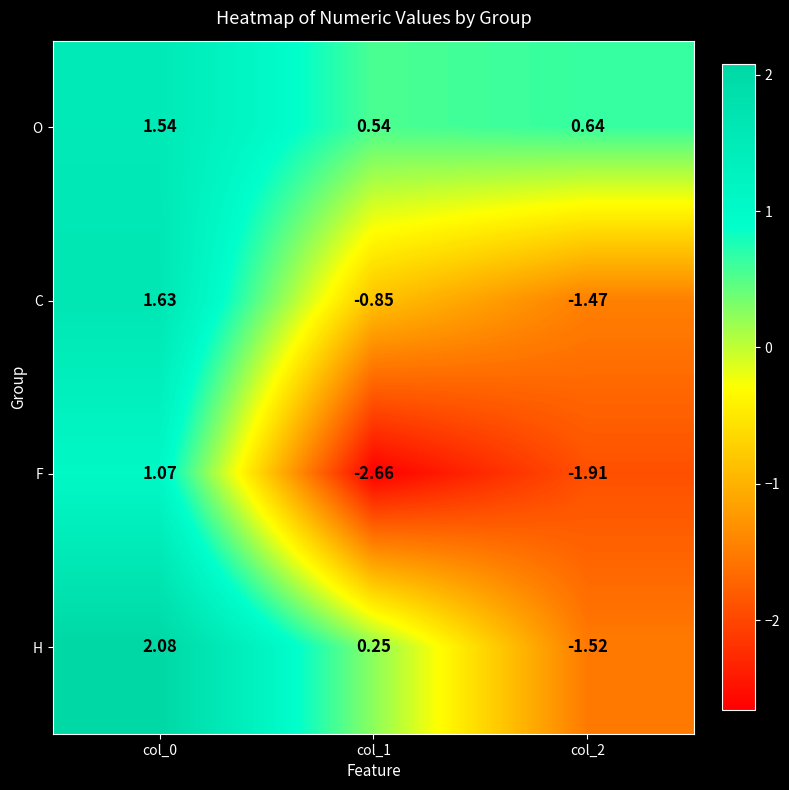

Rank the series at col_1 from lowest to highest value.

F, C, H, O